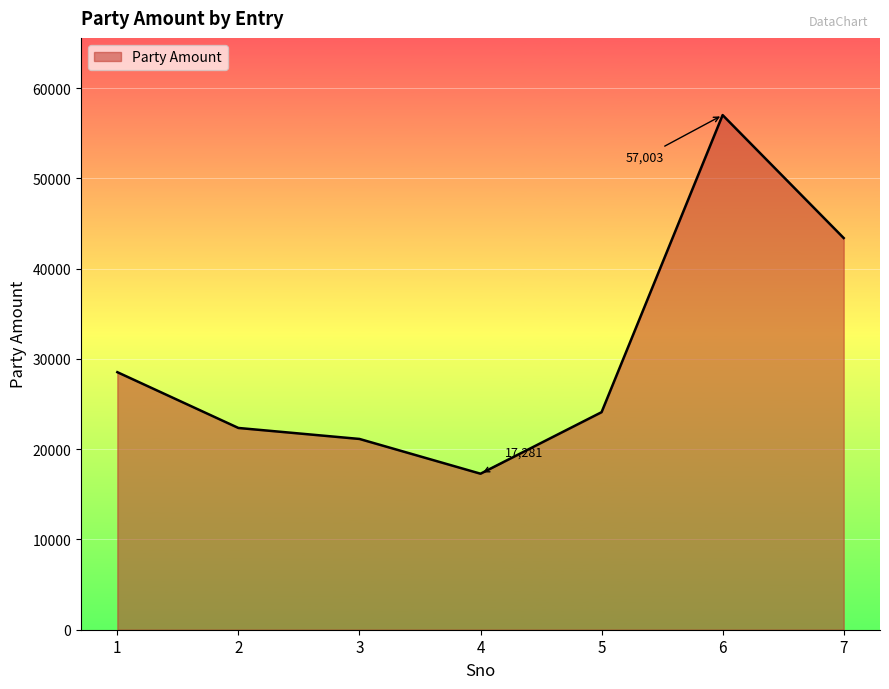

Where is the first local maximum?

6